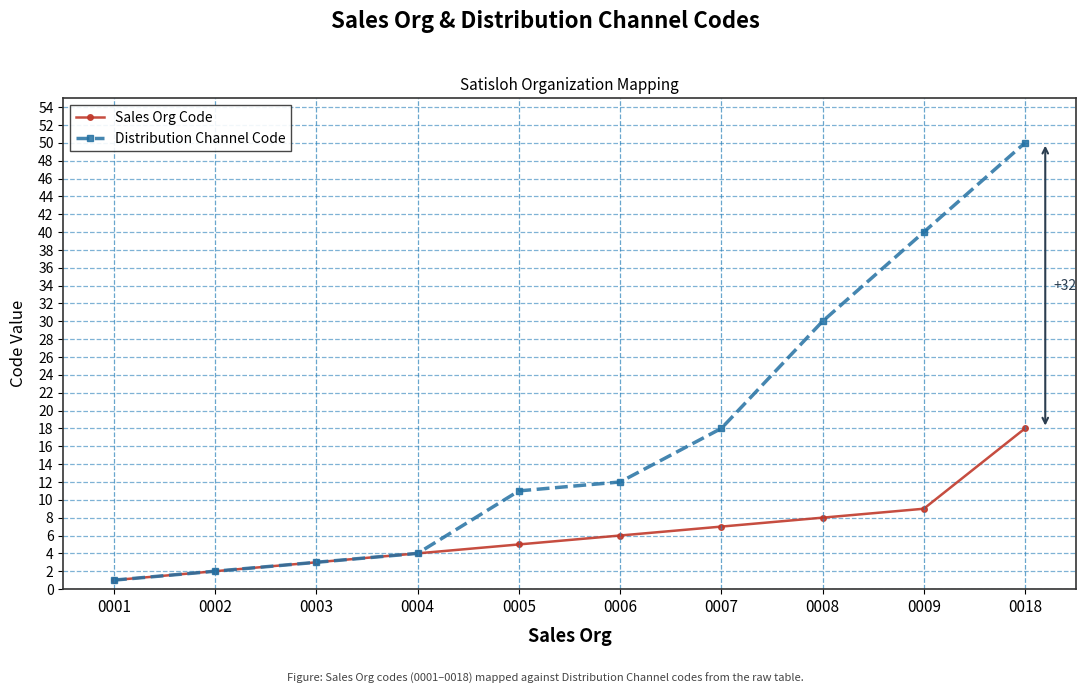

How many values in the Sales Org Code series are below 6?

5